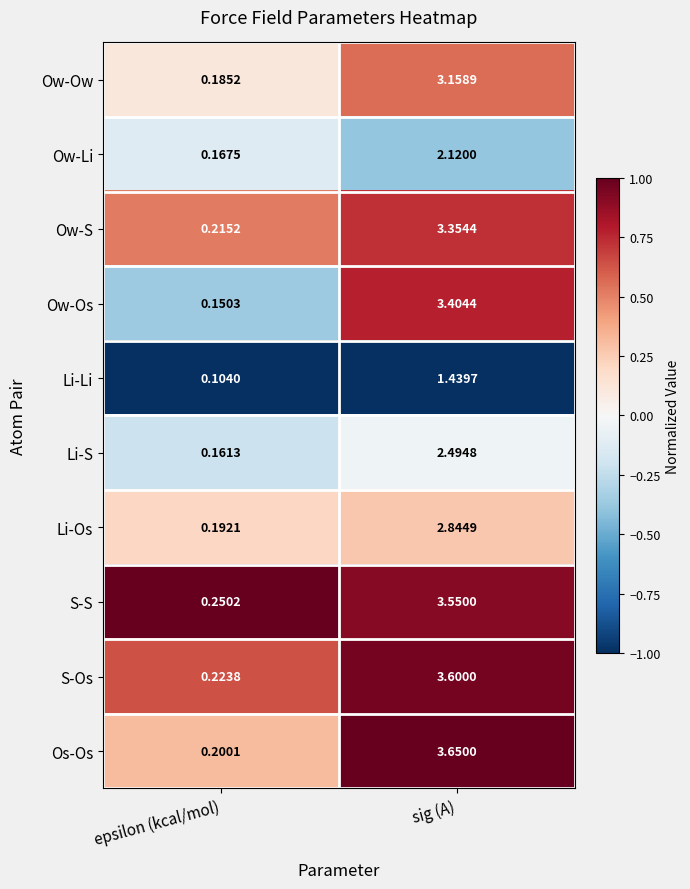

Where is Li-Li nearest to the value 0?

epsilon (kcal/mol)